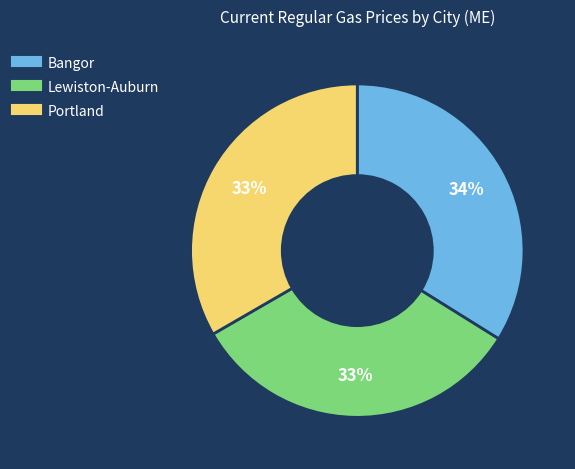

To the nearest percent, what is the combined percentage of Portland and Bangor?

67%